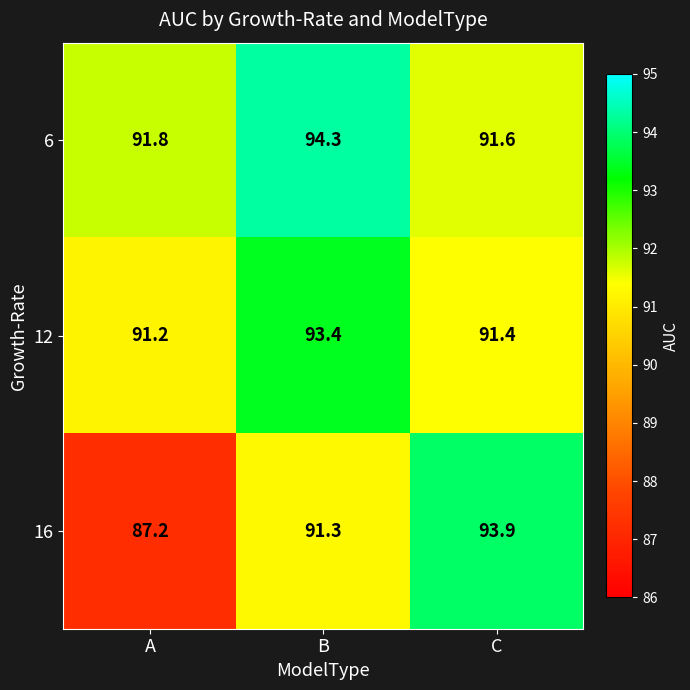

Reading left to right, list all the values displayed in this chart.

6: A=91.8	B=94.3	C=91.6
12: A=91.2	B=93.4	C=91.4
16: A=87.2	B=91.3	C=93.9